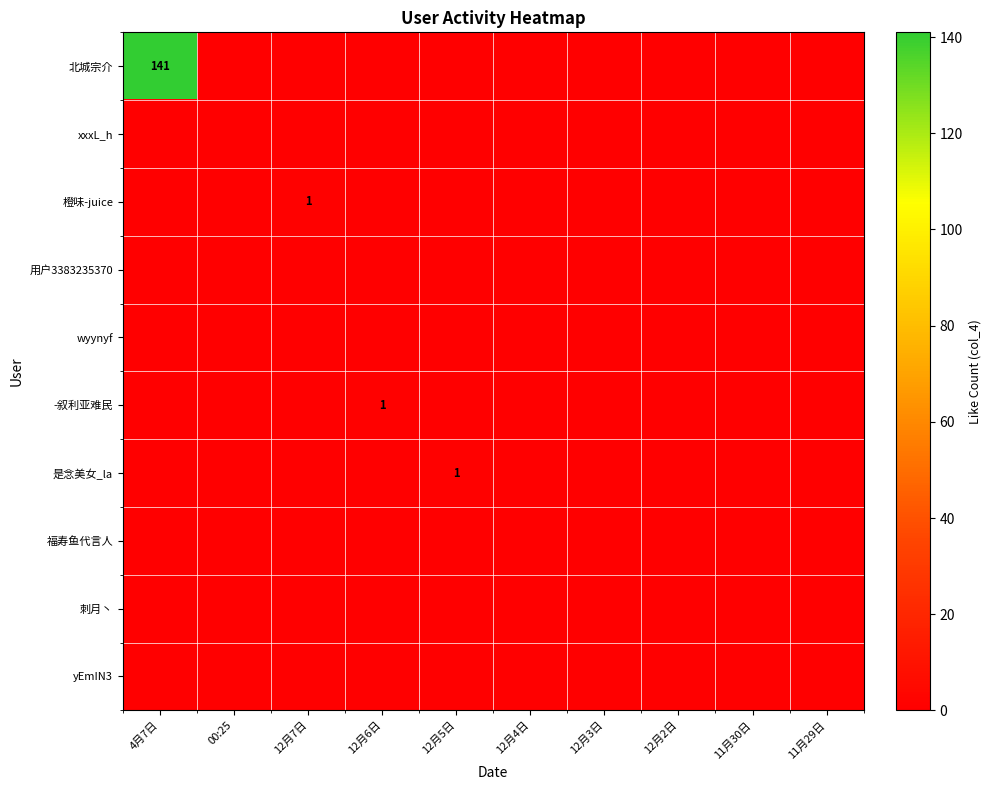

Count the number of categories in the chart.

10